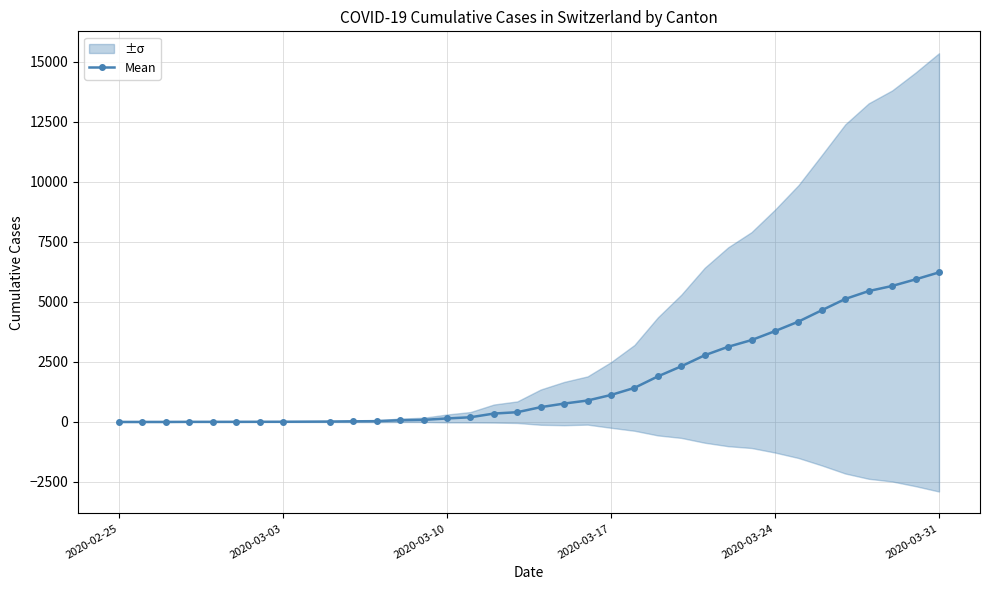

Is it true that the value at 2020-03-31 is 9459.3?

False